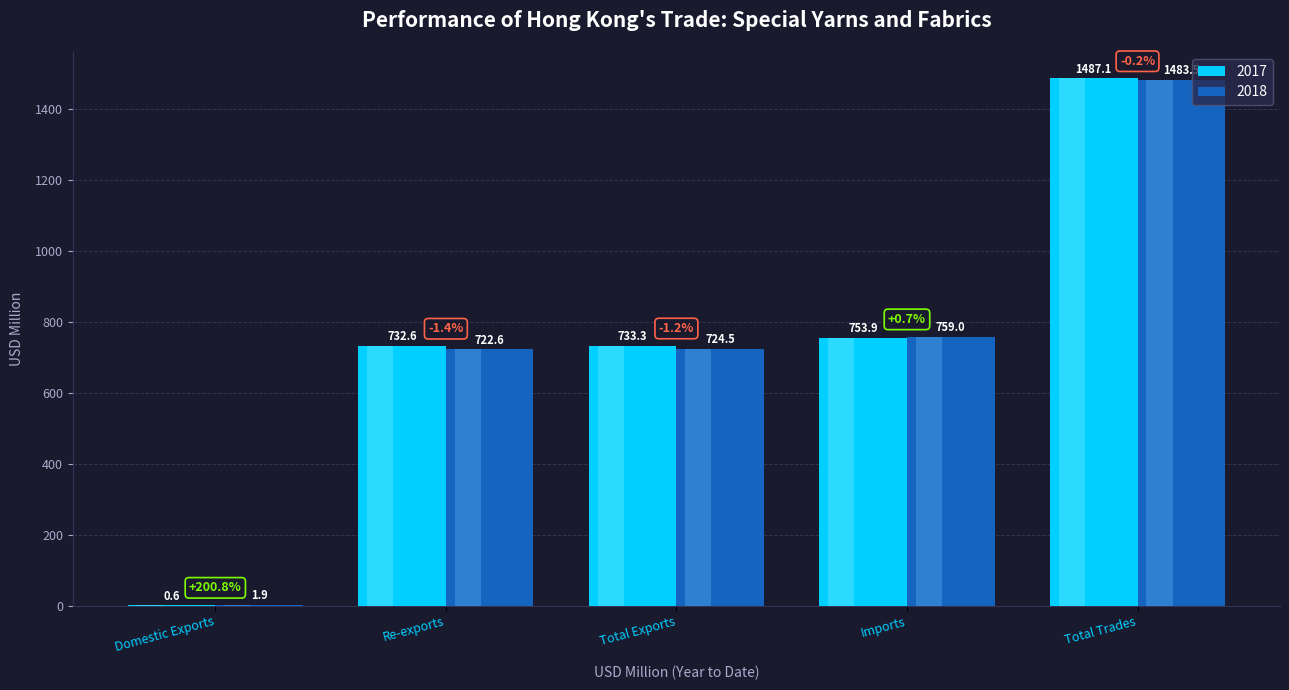

Reading left to right, extract all data points from this chart.

201712: 0.6	732.6	733.3	753.9	1487.1
201812: 1.9	722.6	724.5	759.0	1483.5